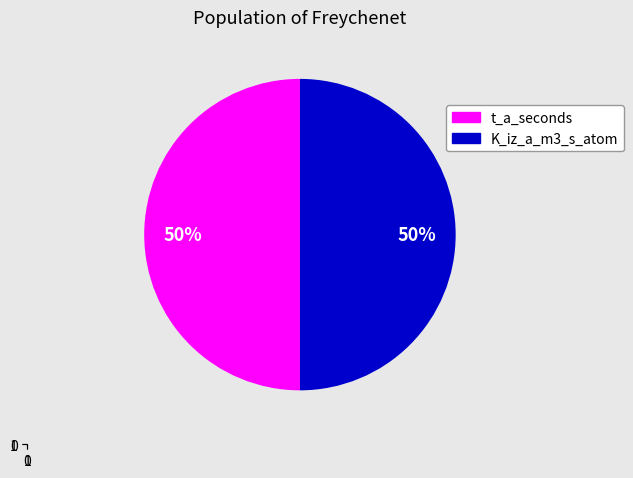

How much of the chart is everything except u_B_m_s?

100.0%